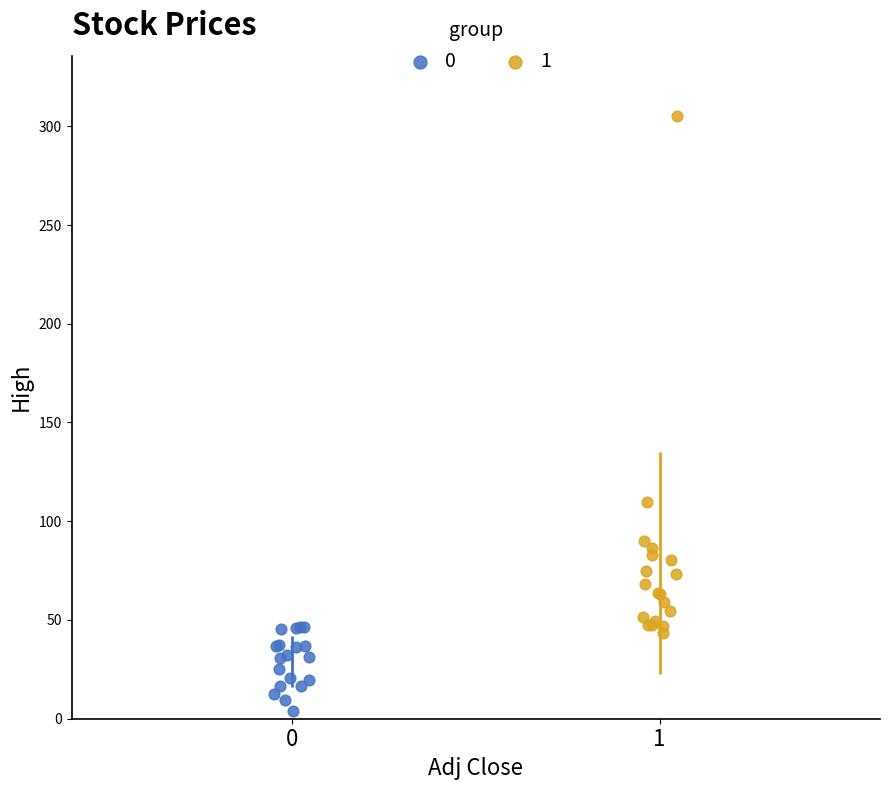

What are all the series names shown in the legend?

0, 1